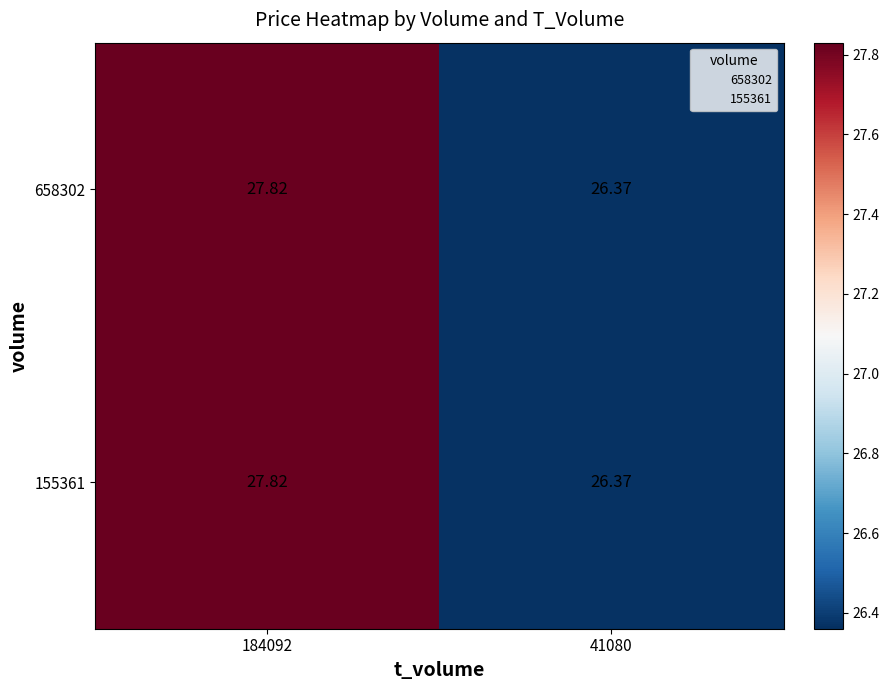

Which label corresponds to the largest value in the chart?

184092